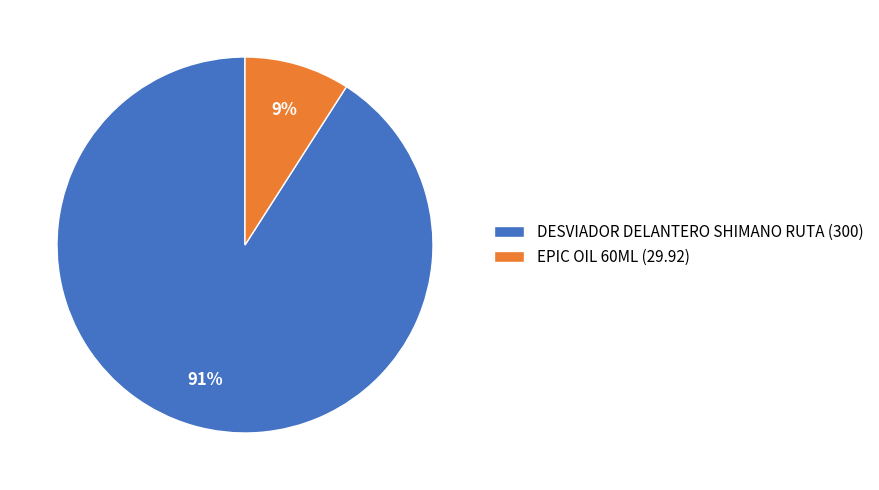

Is EPIC OIL 60ML the majority of the pie?

No